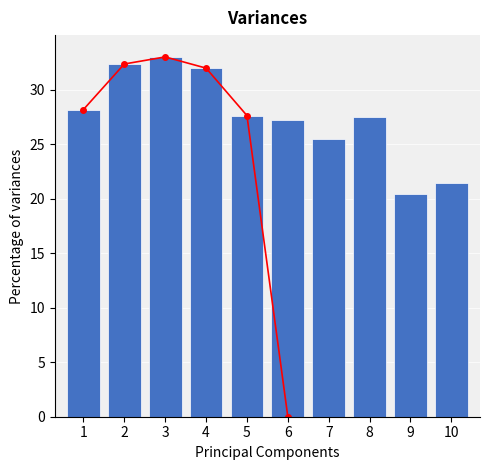

What is the difference between the second highest and minimum values?

11.9